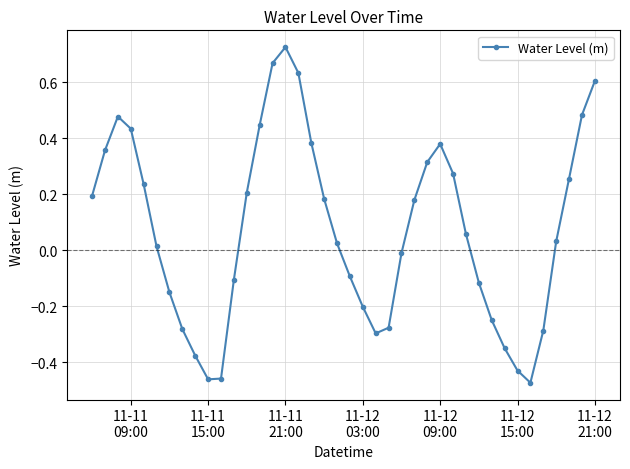

True or false: the data has more than 1 interior local peaks.

True